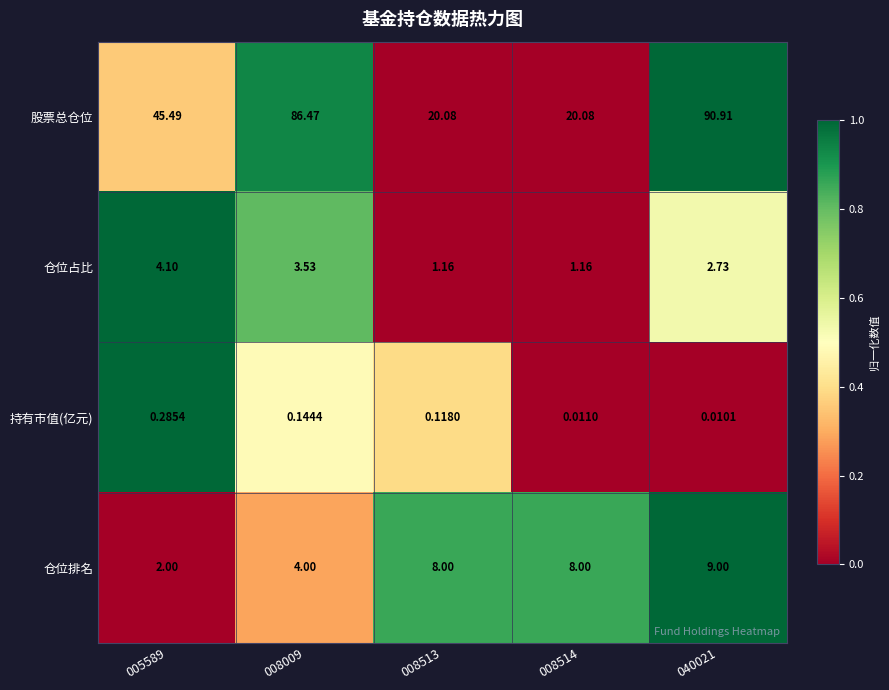

Which series has the largest range (max minus min)?

股票总仓位